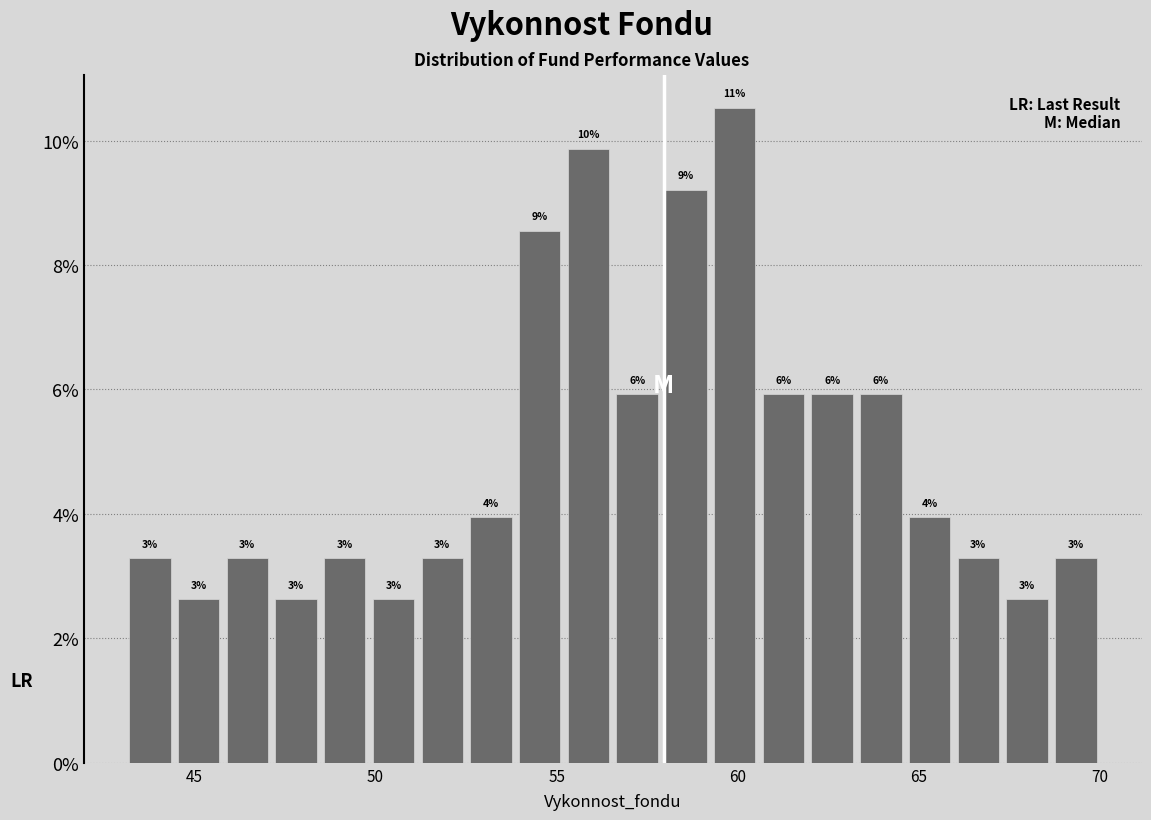

Around what value on the x-axis is the tallest bar? Give the approximate position of its centre, as read against the axis.

60.0